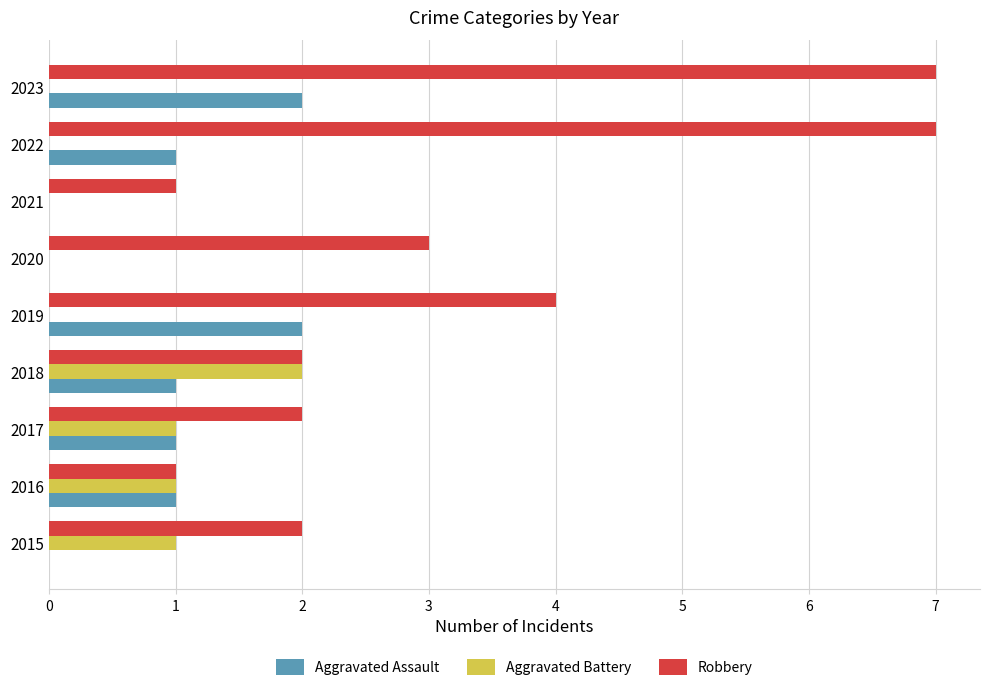

Is it true that Aggravated Battery equals 1 at 2016?

True